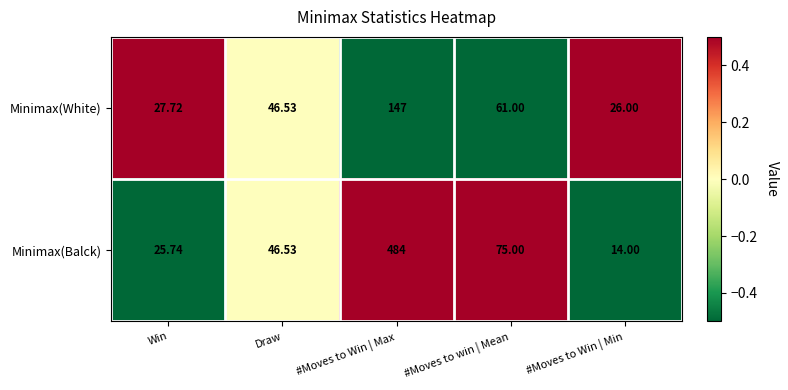

How many data points does each series have?

5